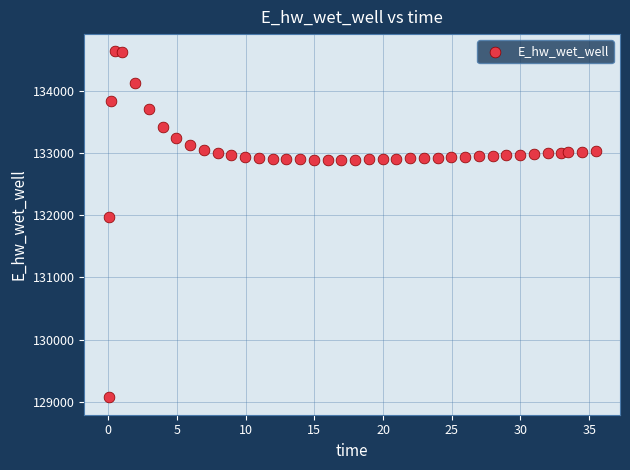

What Y value in the scatter plot is closest to 131849?

131970.0